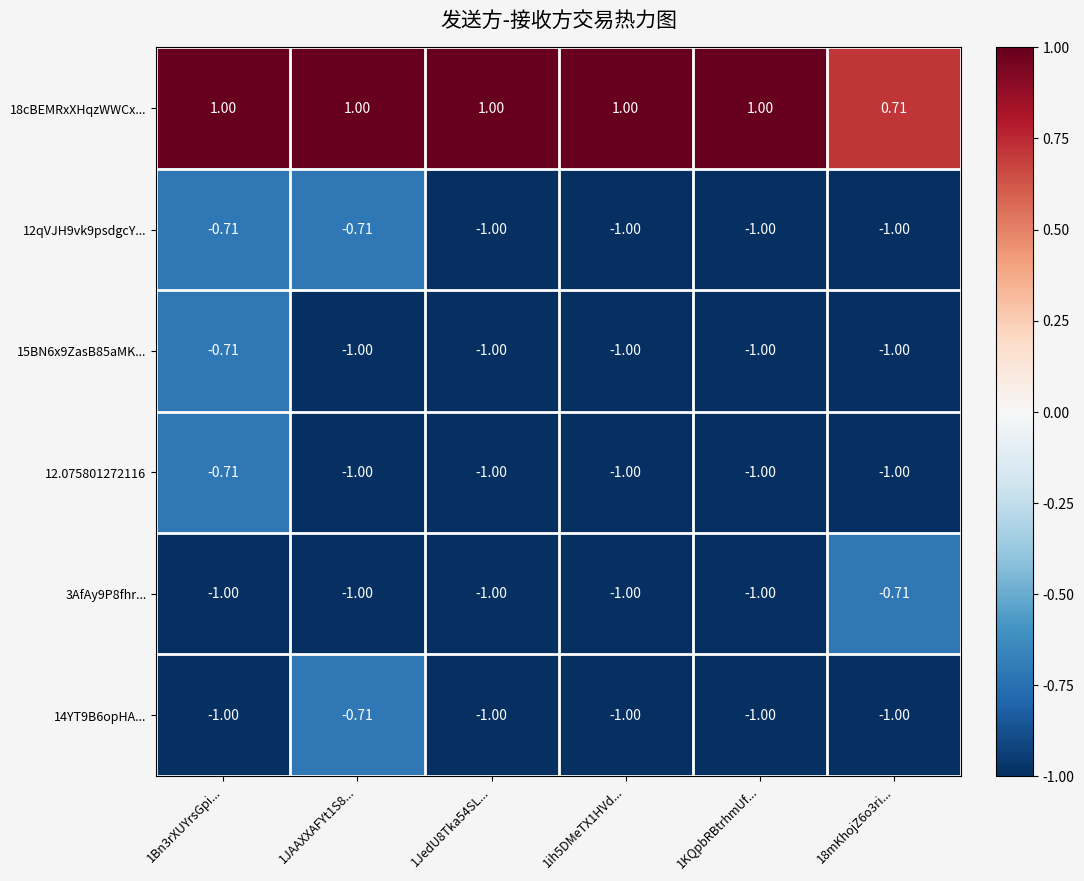

Is the value of 18cBEMRxXHqzWWCx... at 1ih5DMeTX1HVd... greater than the value of 14YT9B6opHA... at 1Bn3rXUYrsGpi...?

Yes